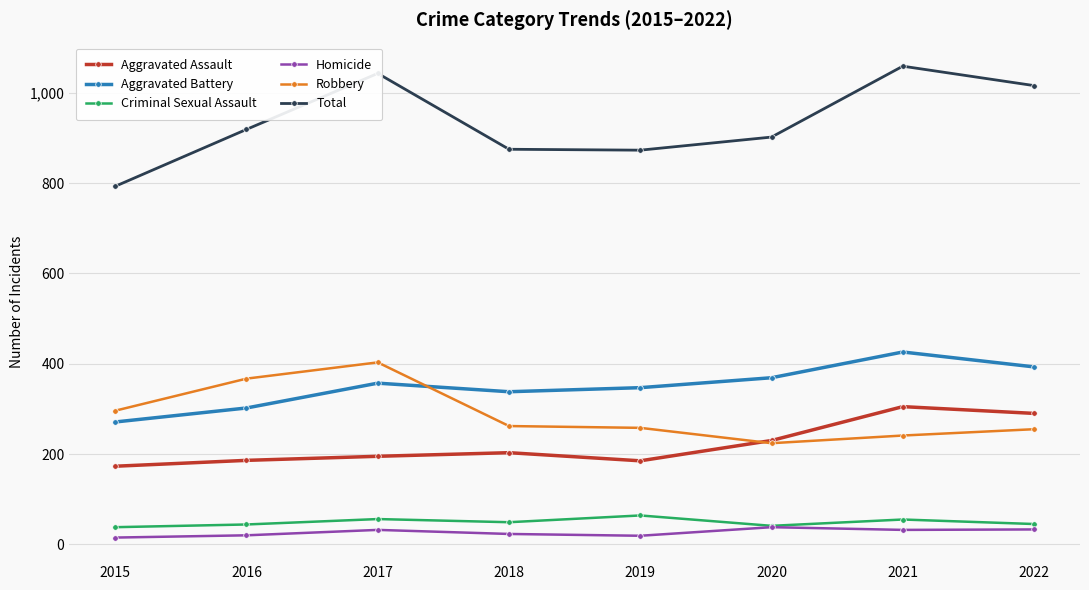

What is the maximum value shown in the chart?

1059